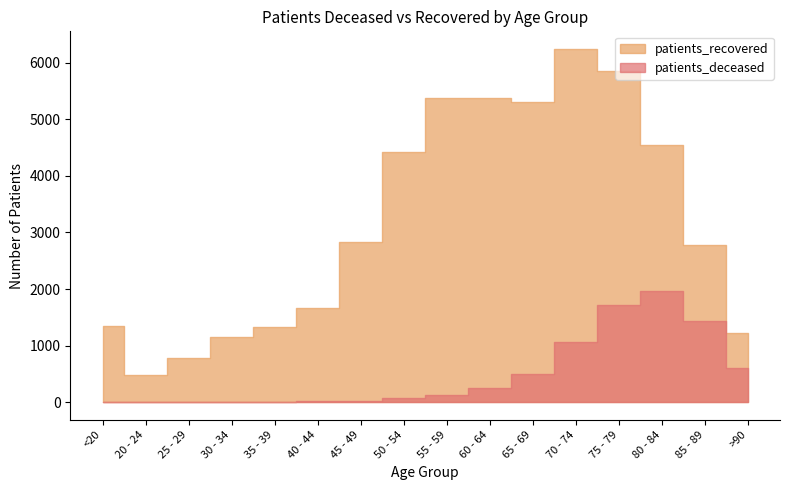

How many data points in patients_deceased are above 130?

7